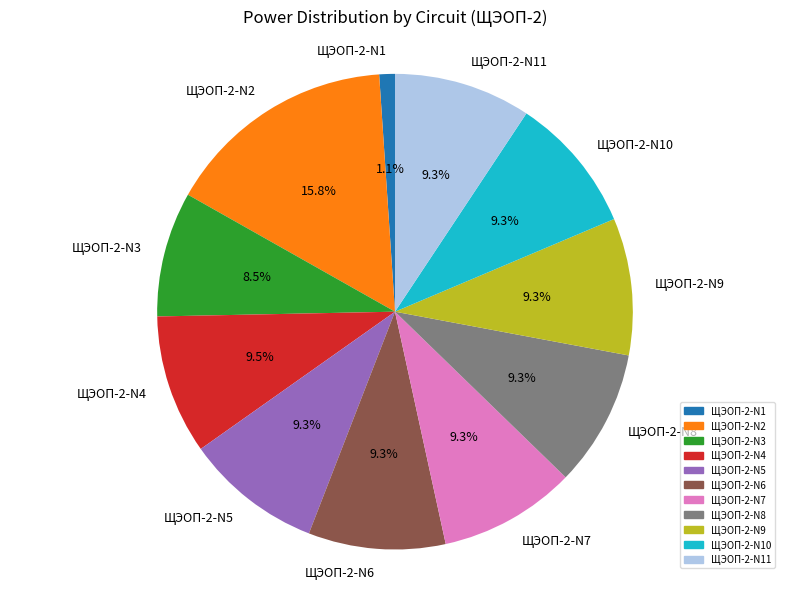

Which category has the biggest portion of the pie?

ЩЭОП-2-N2